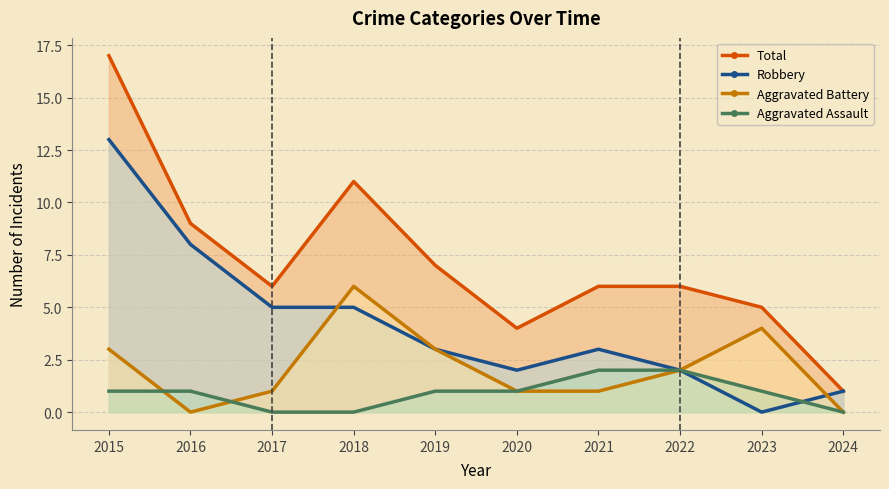

How many lines are shown in the chart?

4